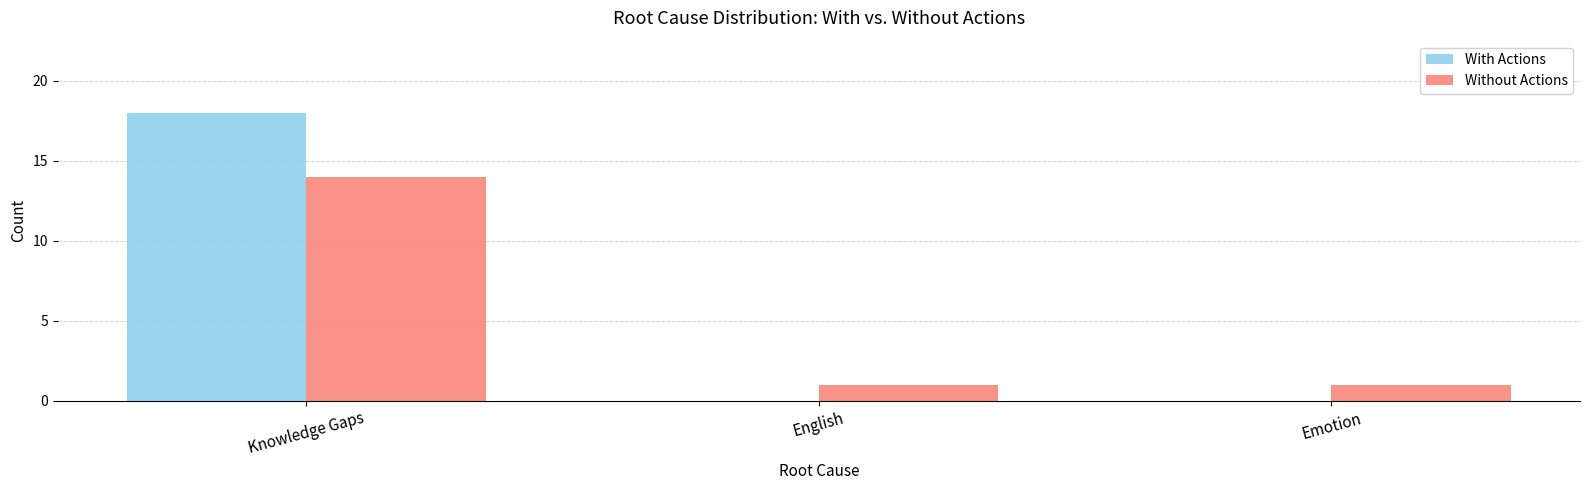

Reading left to right, list all the values displayed in this chart.

With Actions: 18	0	0
Without Actions: 14	1	1